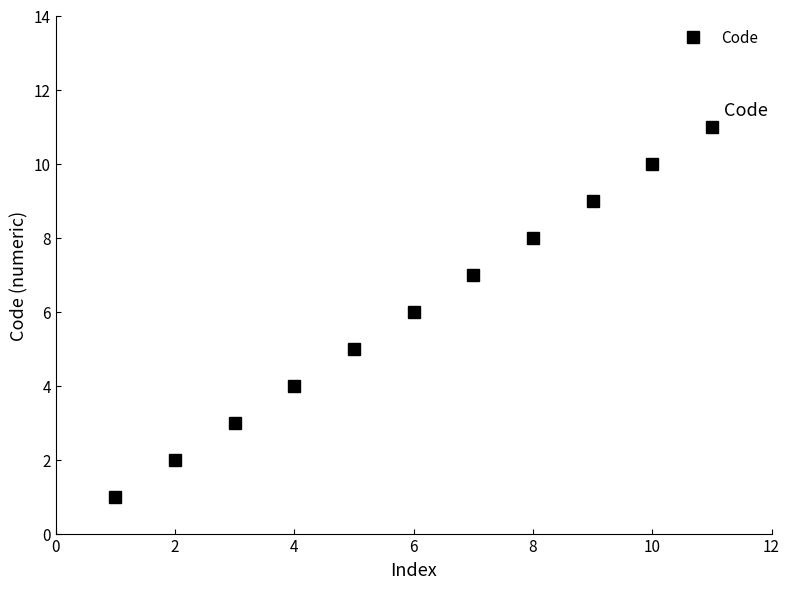

How many distinct data groups are displayed?

1